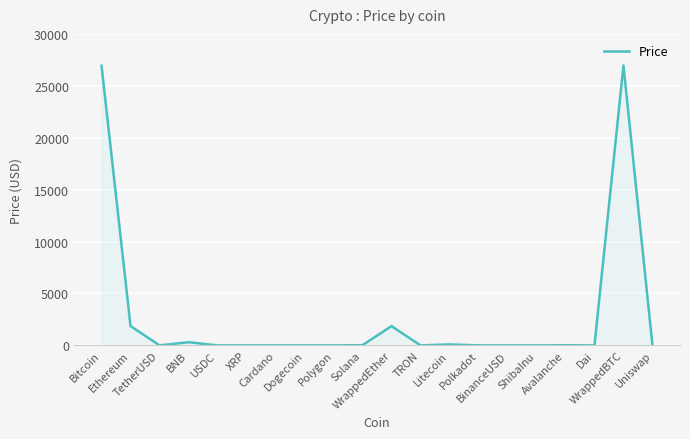

What is the difference between the maximum and minimum values?

26960.2